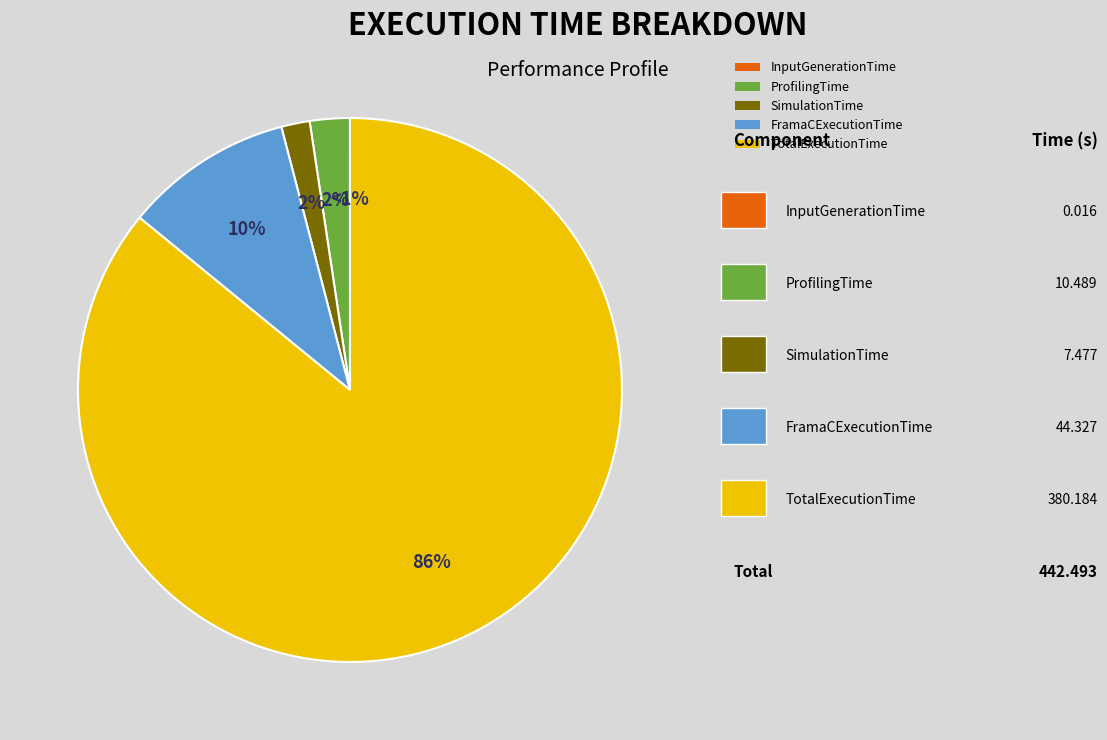

Is there any slice that represents more than half of the pie?

Yes